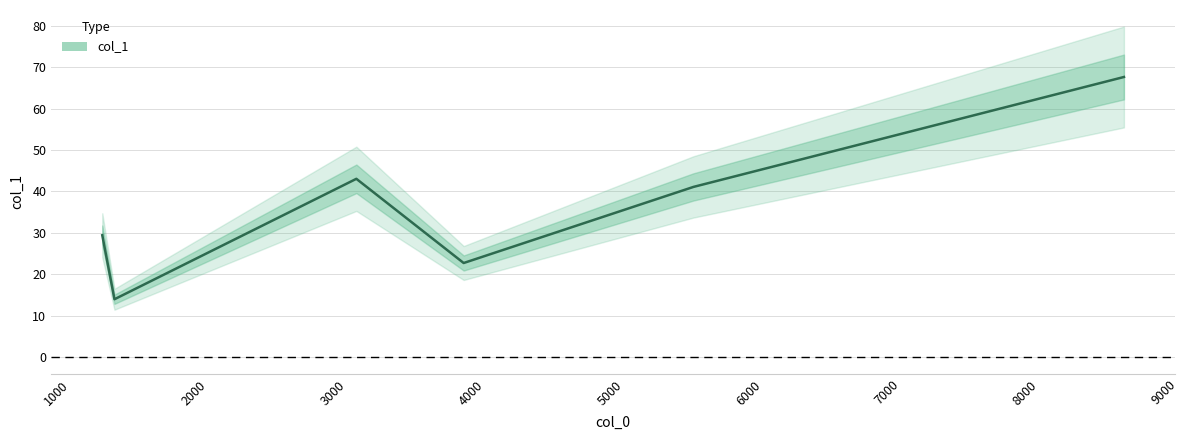

What is the change in value from 3170.09 to 3945.1?

-20.3